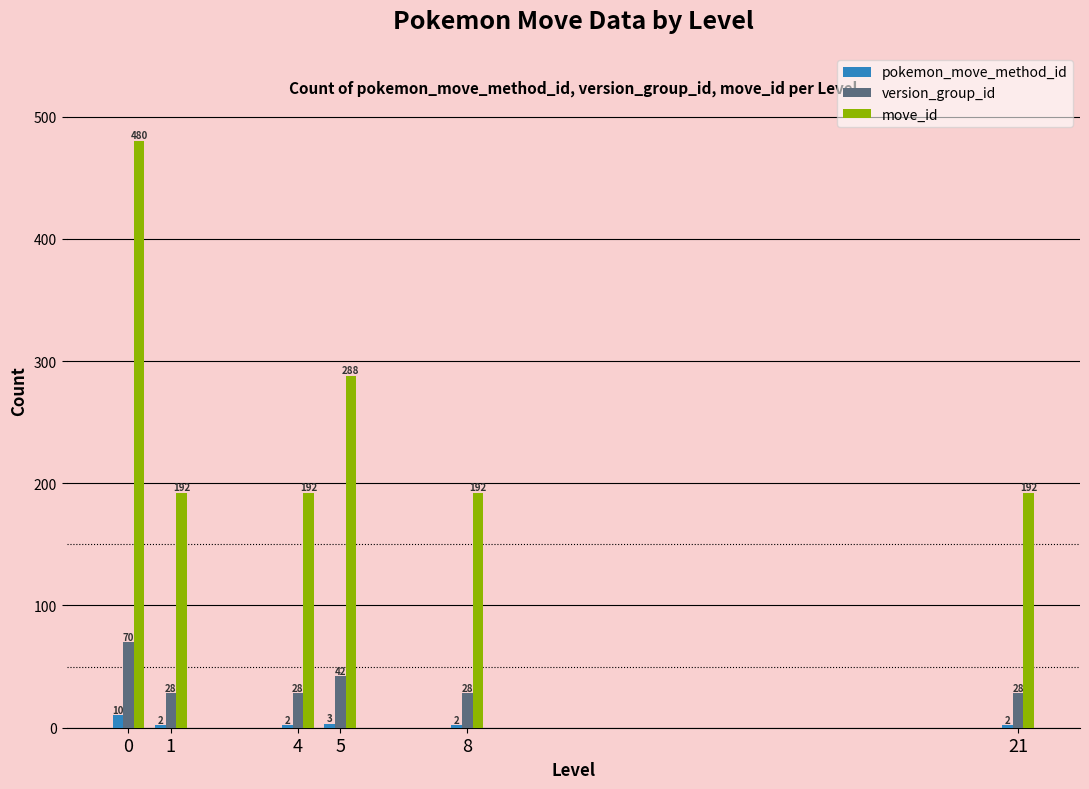

What is the highest value of the move_id series?

480